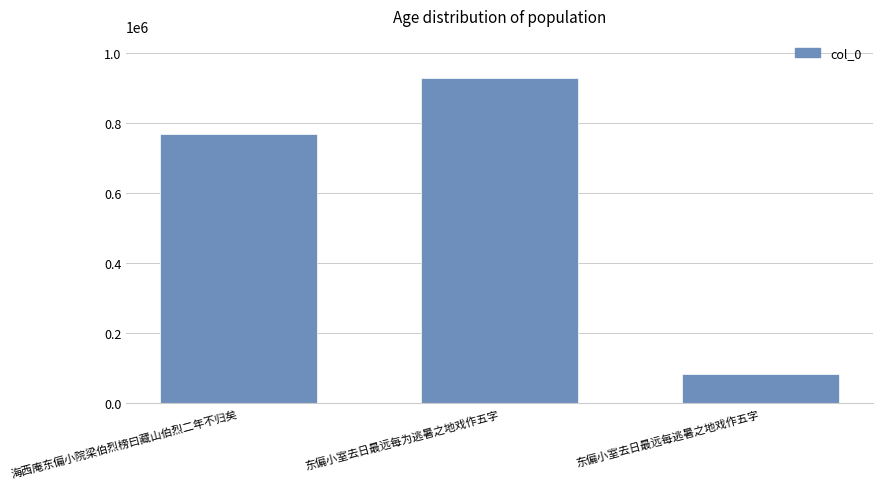

What is the value of the 1st bar from the left?

770245